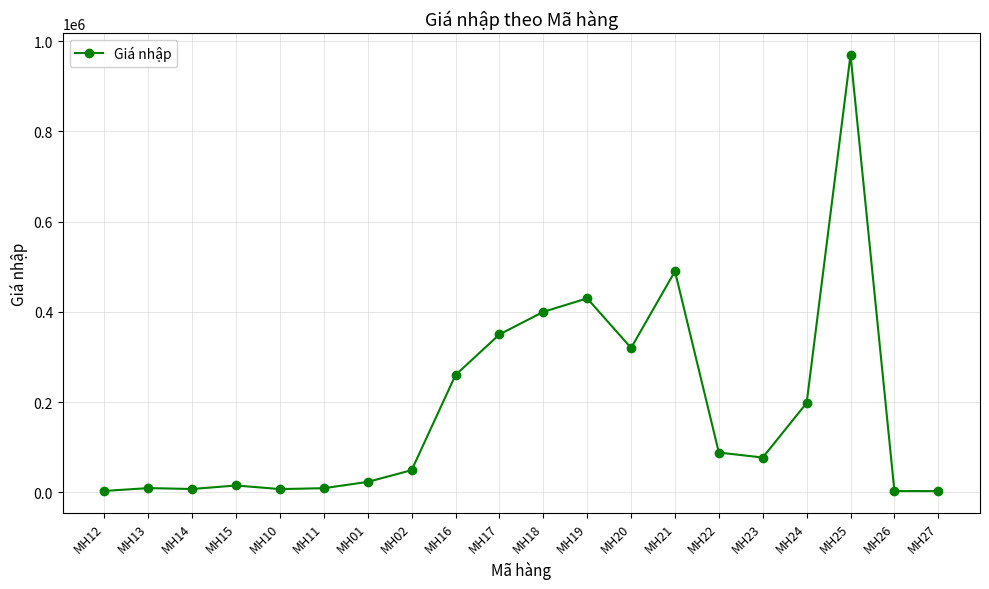

The value at MH12 is 2900. True or false?

True